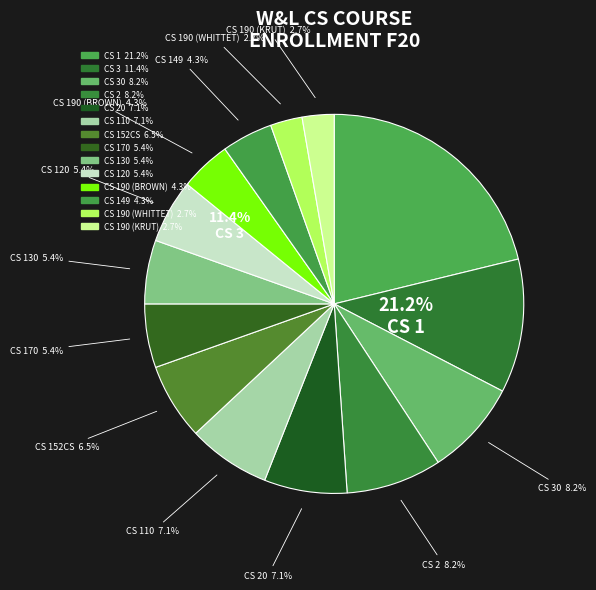

Count the number of slices in the pie.

14